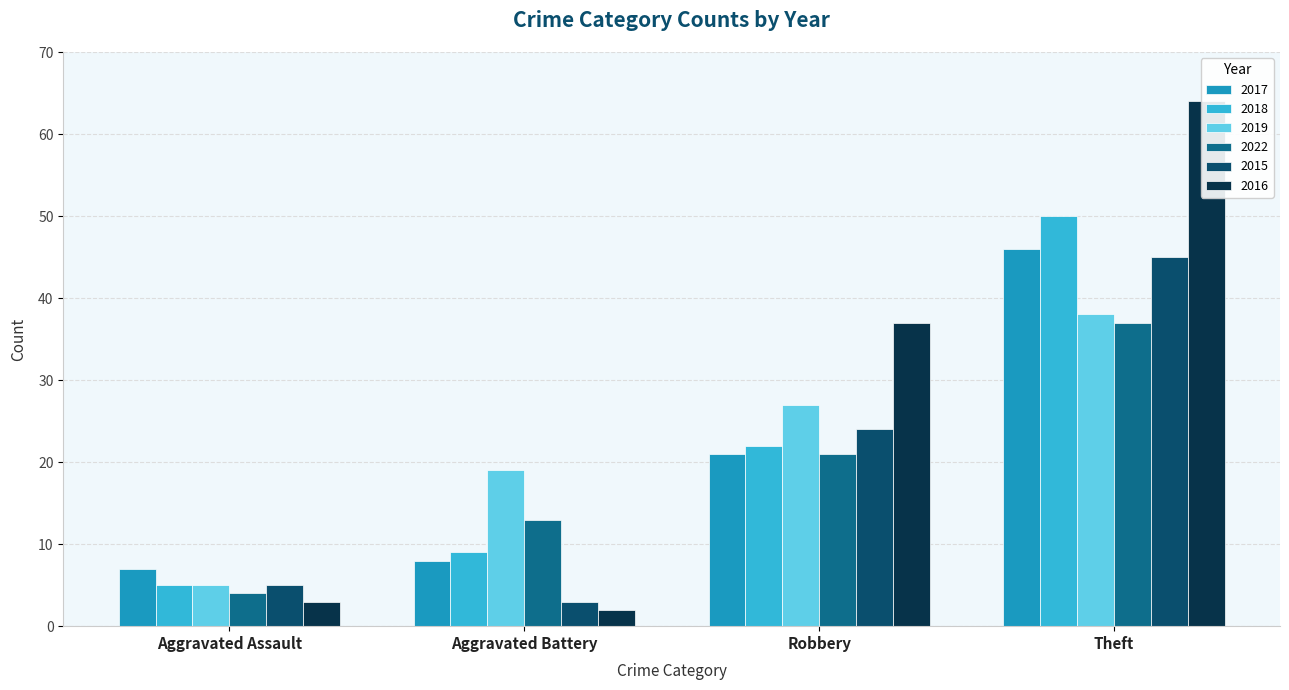

Rank the series by their maximum value, from highest to lowest.

2016, 2018, 2017, 2015, 2019, 2022